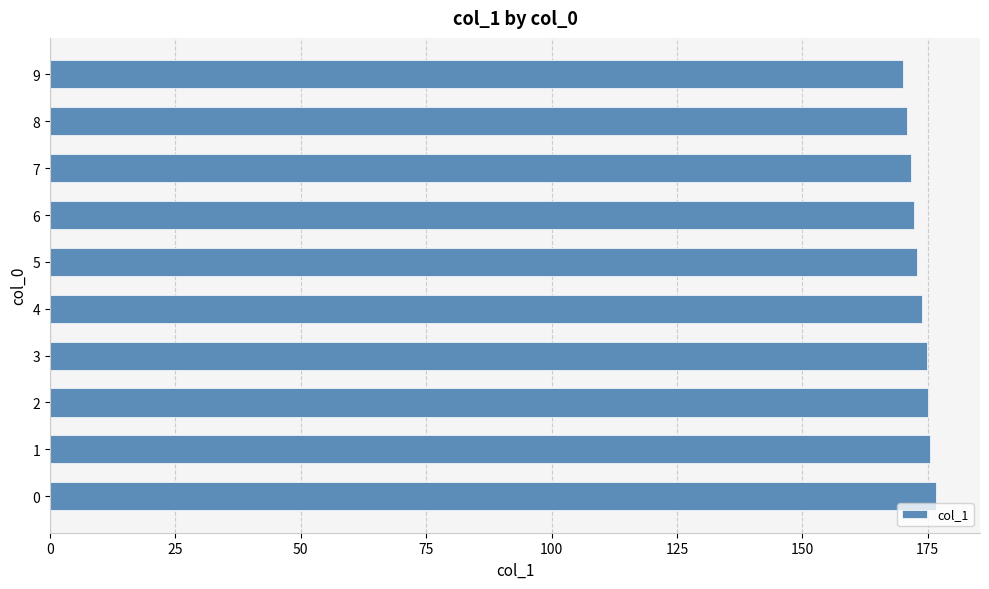

What is the change in value from 2 to 9?

-5.1